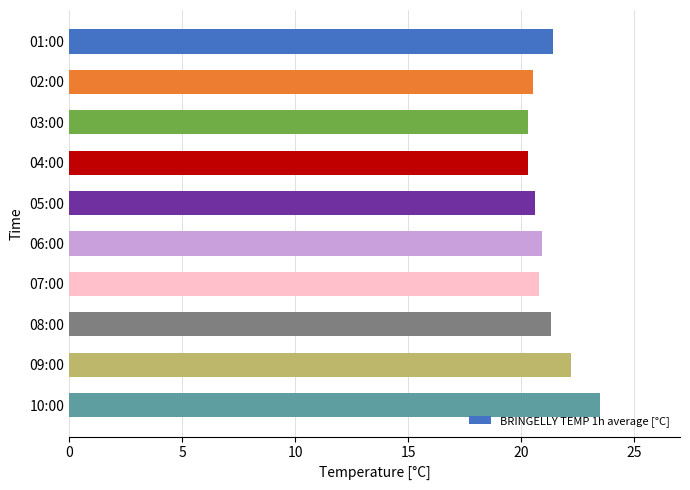

The value at 03:00 is 12.4. True or false?

False